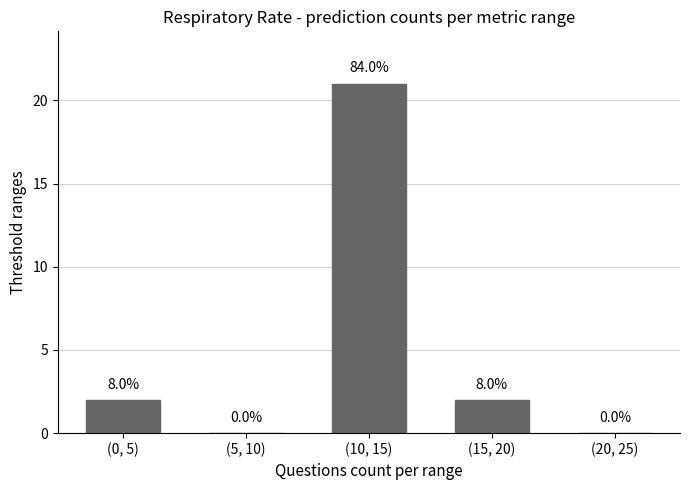

Are the bars horizontal?

No